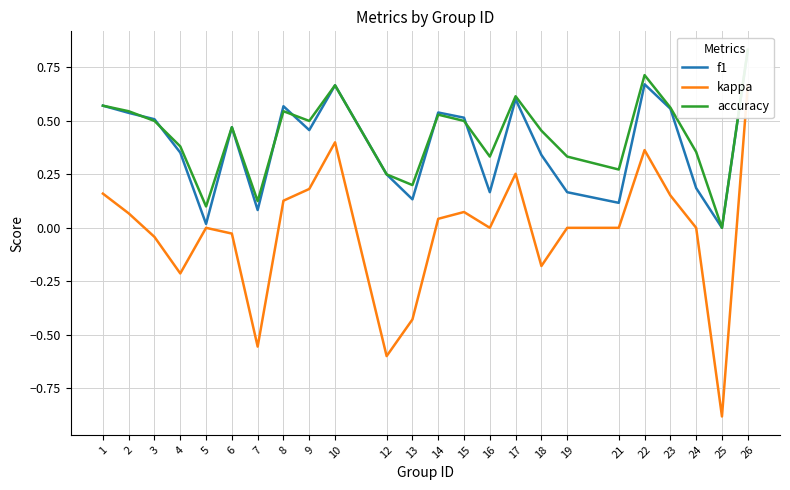

Reading left to right, list all the values displayed in this chart.

f1: 1=0.6	2=0.5	3=0.5	4=0.4	5=0.0	6=0.5	7=0.1	8=0.6	9=0.5	10=0.7	12=0.2	13=0.1	14=0.5	15=0.5	16=0.2	17=0.6	18=0.3	19=0.2	21=0.1	22=0.7	23=0.6	24=0.2	25=0.0	26=0.8
kappa: 1=0.2	2=0.1	3=-0.0	4=-0.2	5=0.0	6=-0.0	7=-0.6	8=0.1	9=0.2	10=0.4	12=-0.6	13=-0.4	14=0.0	15=0.1	16=0.0	17=0.3	18=-0.2	19=0.0	21=0.0	22=0.4	23=0.2	24=0.0	25=-0.9	26=0.7
accuracy: 1=0.6	2=0.5	3=0.5	4=0.4	5=0.1	6=0.5	7=0.1	8=0.5	9=0.5	10=0.7	12=0.2	13=0.2	14=0.5	15=0.5	16=0.3	17=0.6	18=0.5	19=0.3	21=0.3	22=0.7	23=0.6	24=0.4	25=0.0	26=0.8